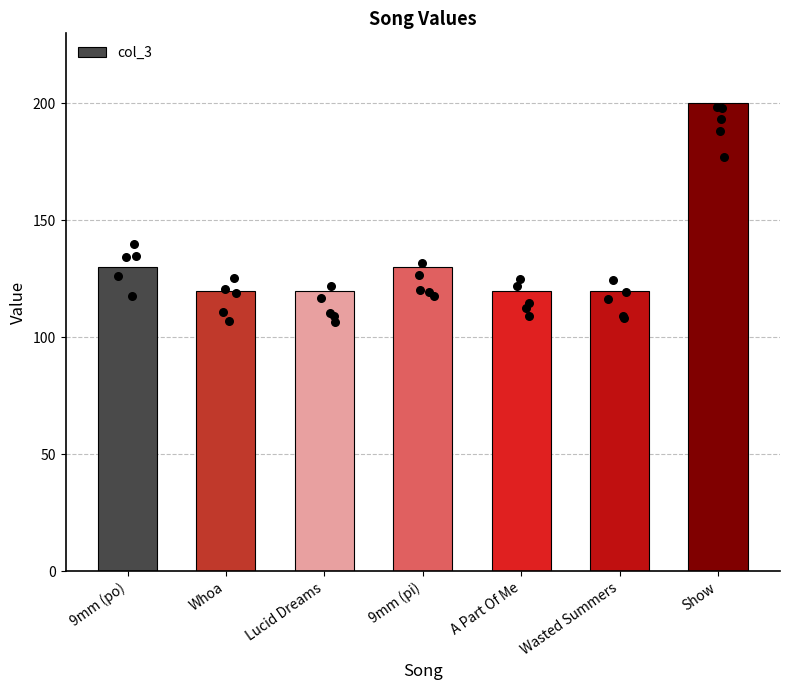

What is the ratio of the value at A Part Of Me to the value at 9mm (pi)?

0.9